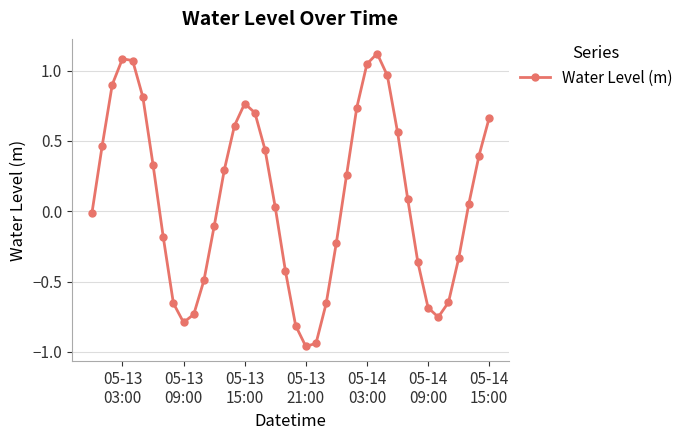

What is the difference between the maximum and second lowest values?

2.1